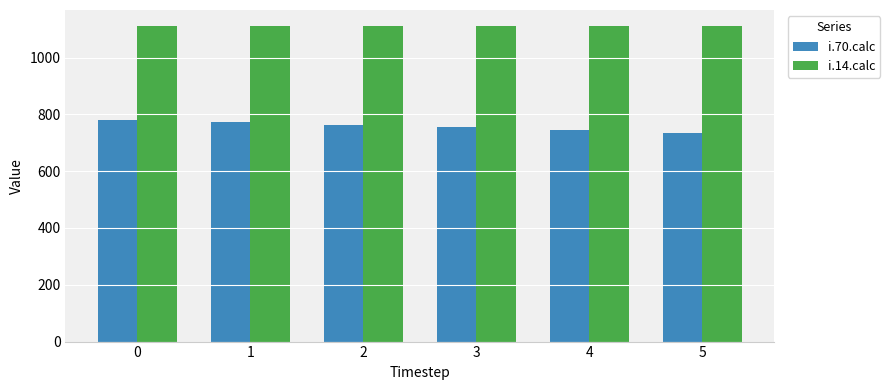

What is the sum of all i.70.calc values?

4550